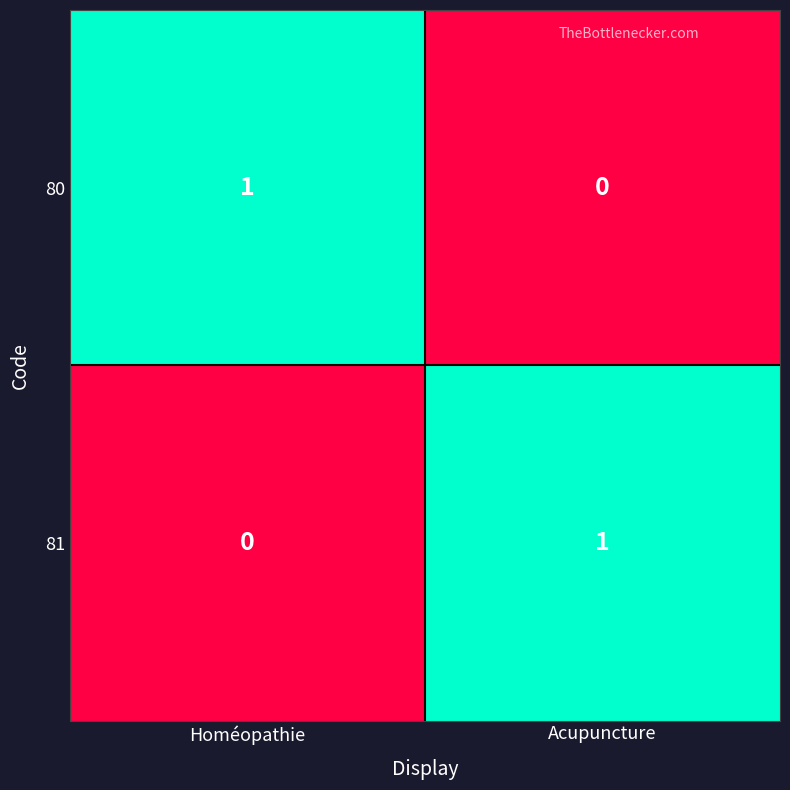

True or false: 80 has a value of 0 at Acupuncture.

True